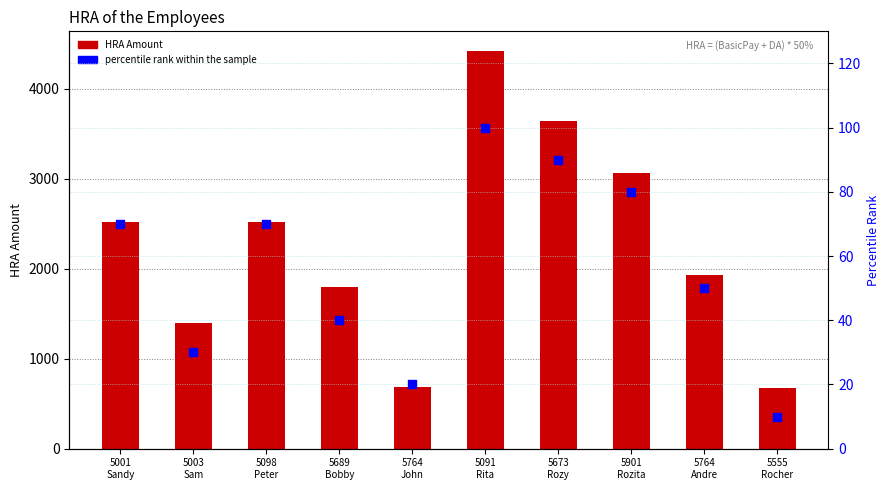

Is the value of HRA Amount at 5673
Rozy greater than the value of percentile rank within the sample at 5901
Rozita?

Yes